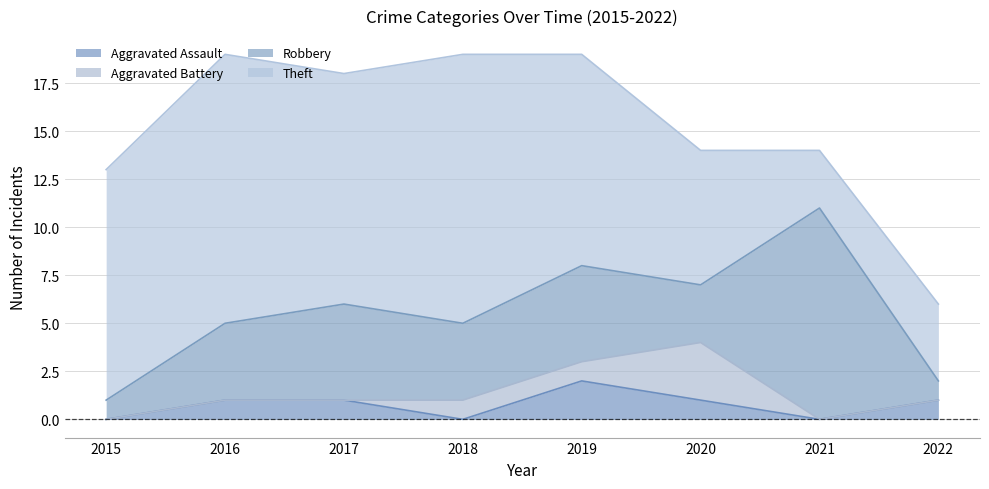

What are all the series names shown in the legend?

Aggravated Assault, Aggravated Battery, Robbery, Theft